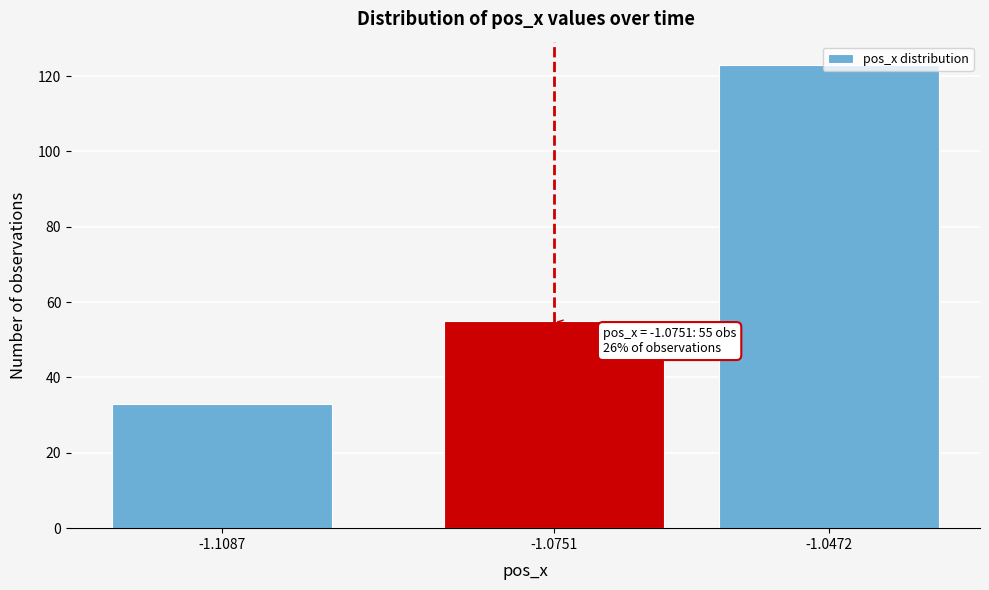

Read the value at -1.0472.

123